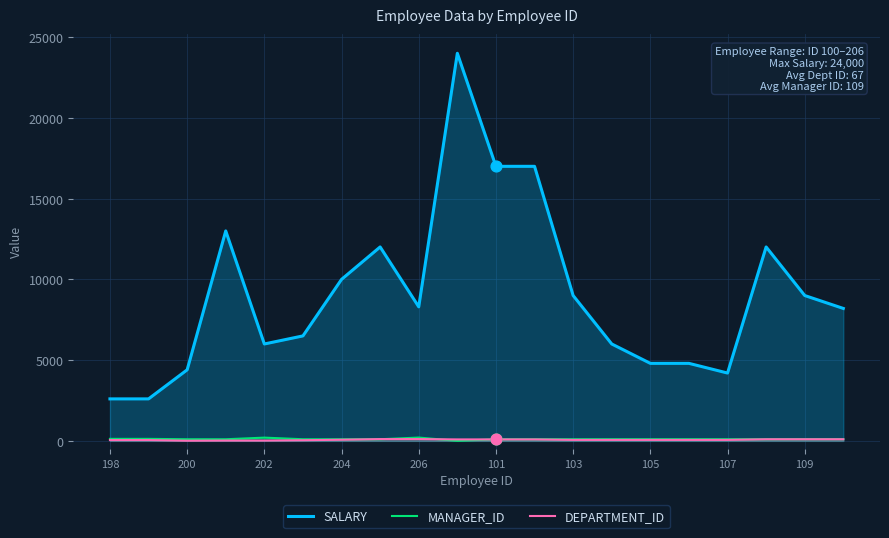

What is the total value across all series at 107?

4363